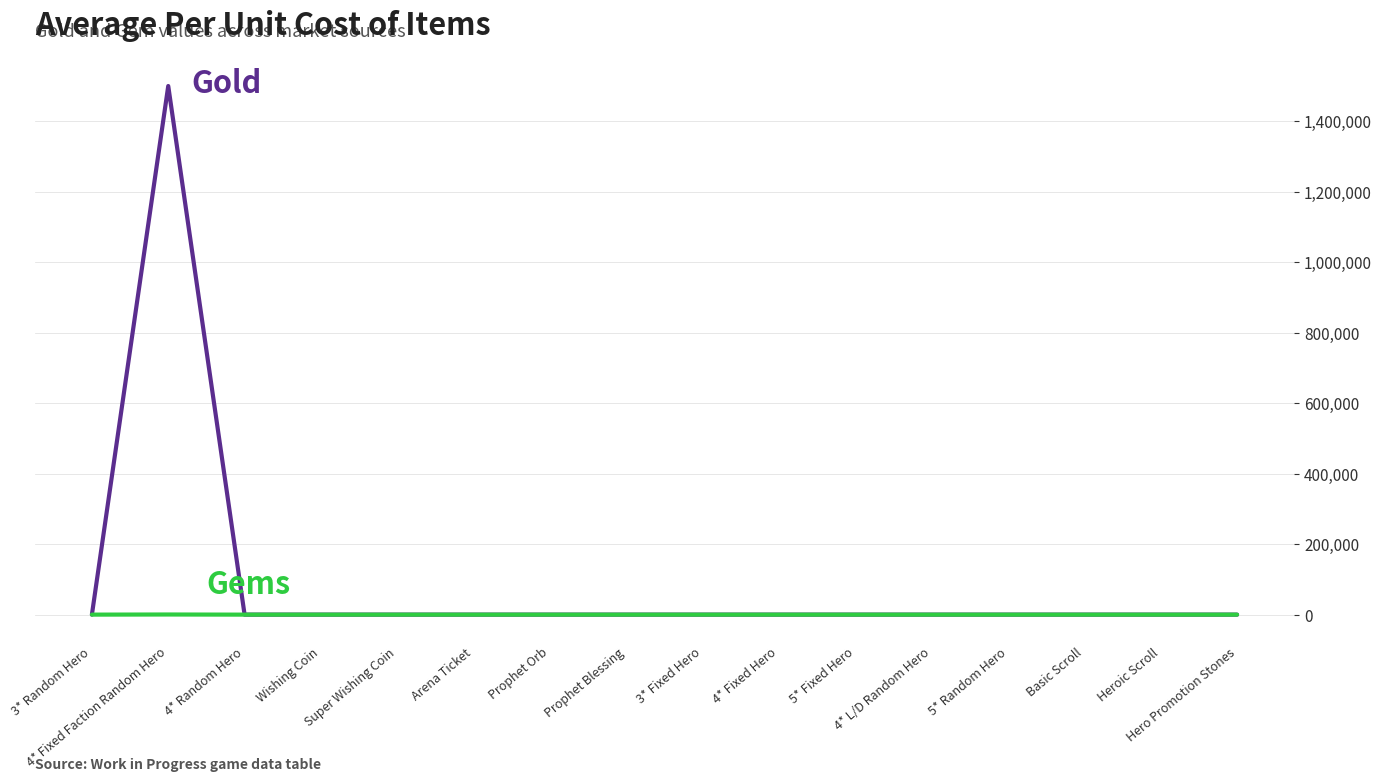

What is the greatest value displayed?

1500000